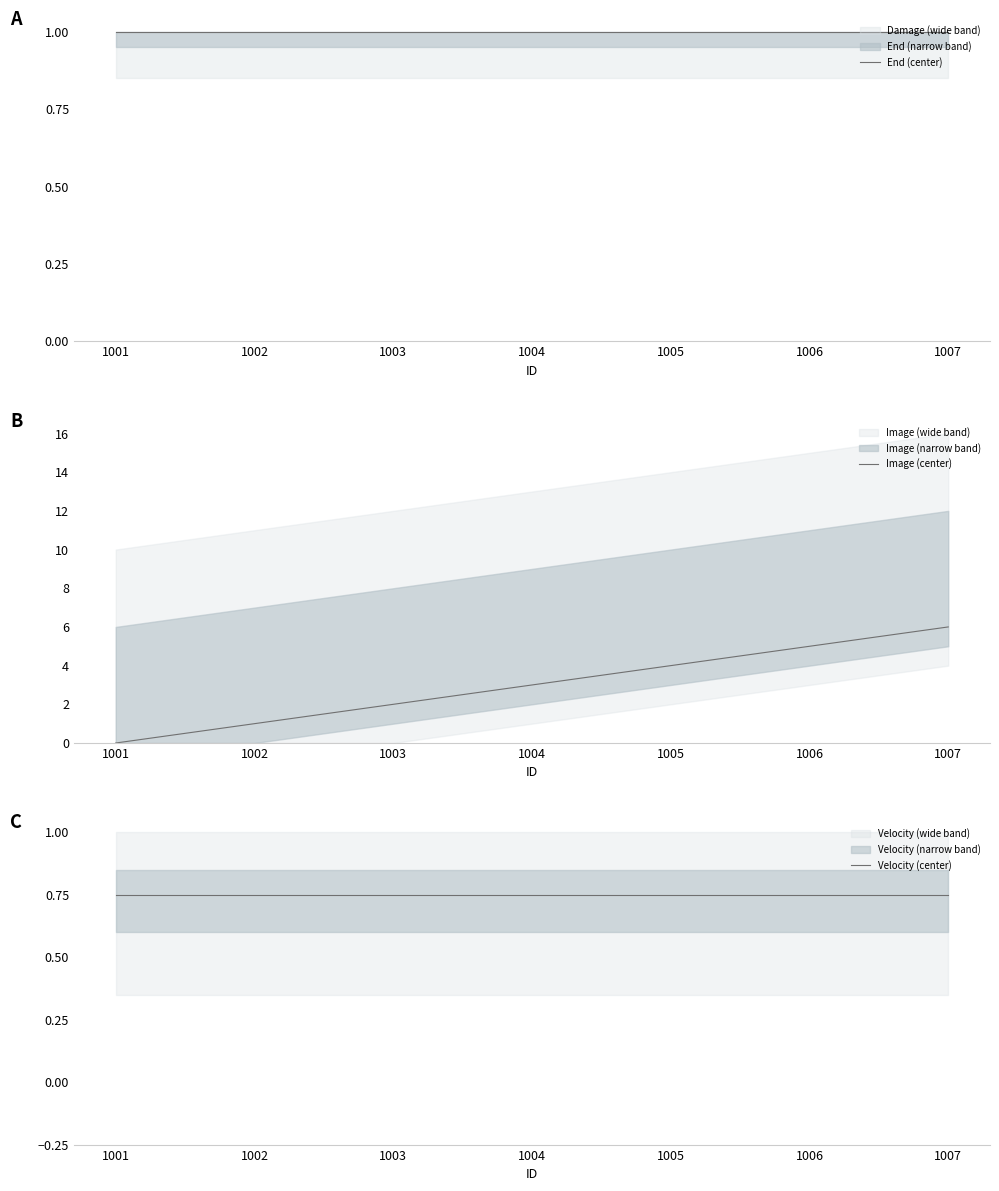

True or false: Velocity (center) has more than 0 interior local peaks.

False